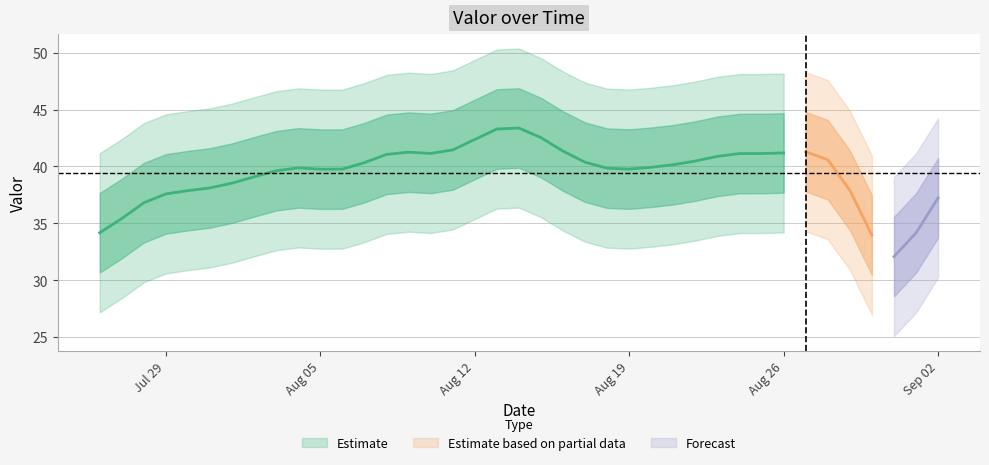

How many points are higher than both their immediate neighbors (excluding endpoints)?

6